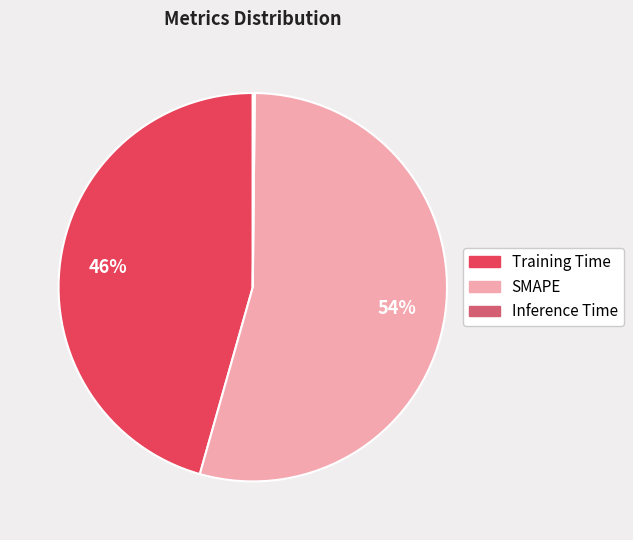

Does any single category account for the majority?

Yes